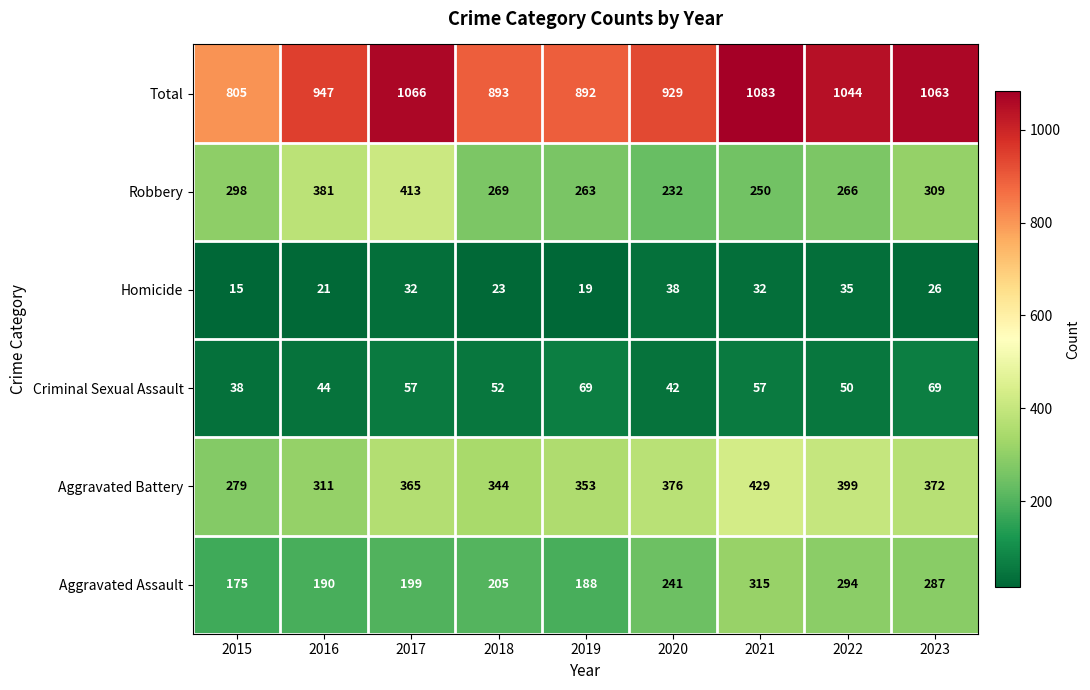

How many data points does each series have?

9